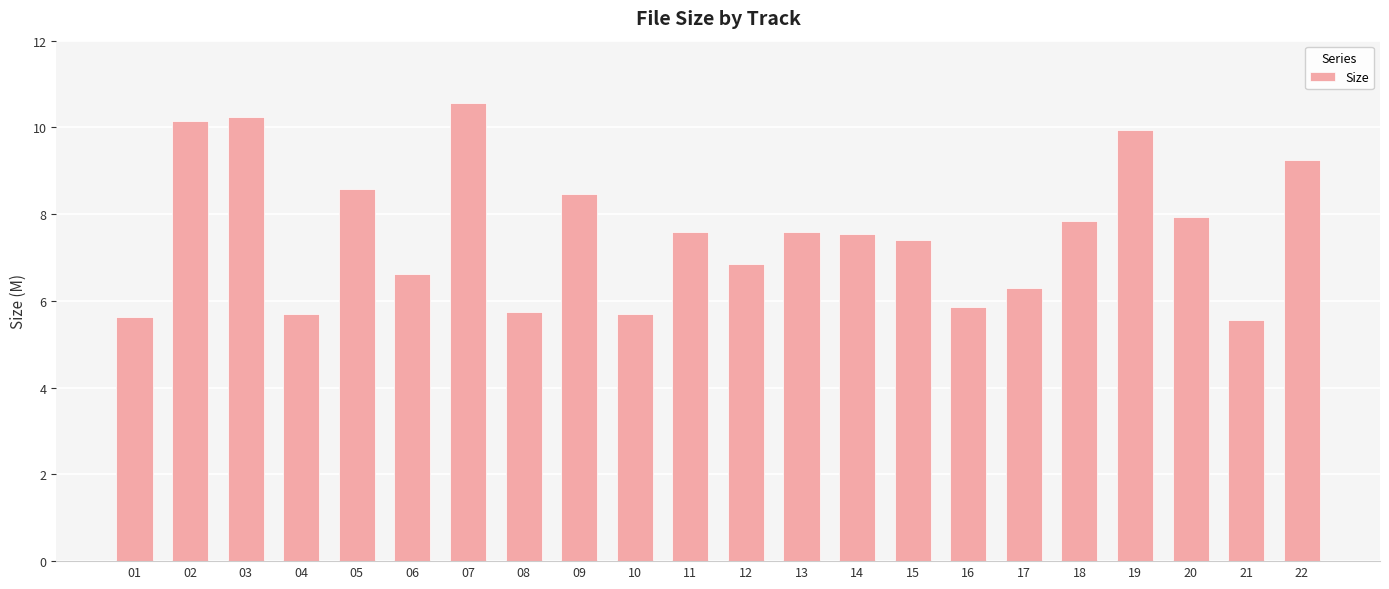

True or false: the data shows 8.6 at 05.

True